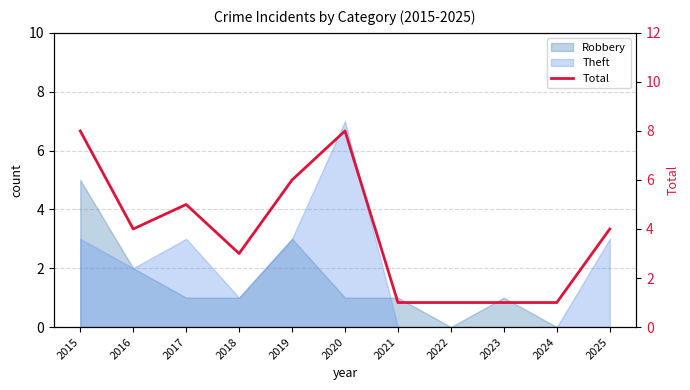

At which category does the chart reach its minimum across all series?

2021